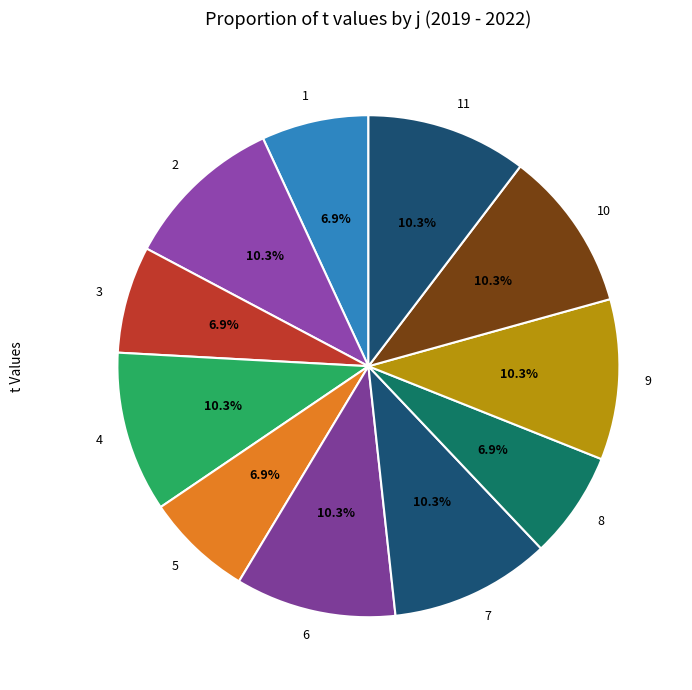

Count the number of slices in the pie.

11